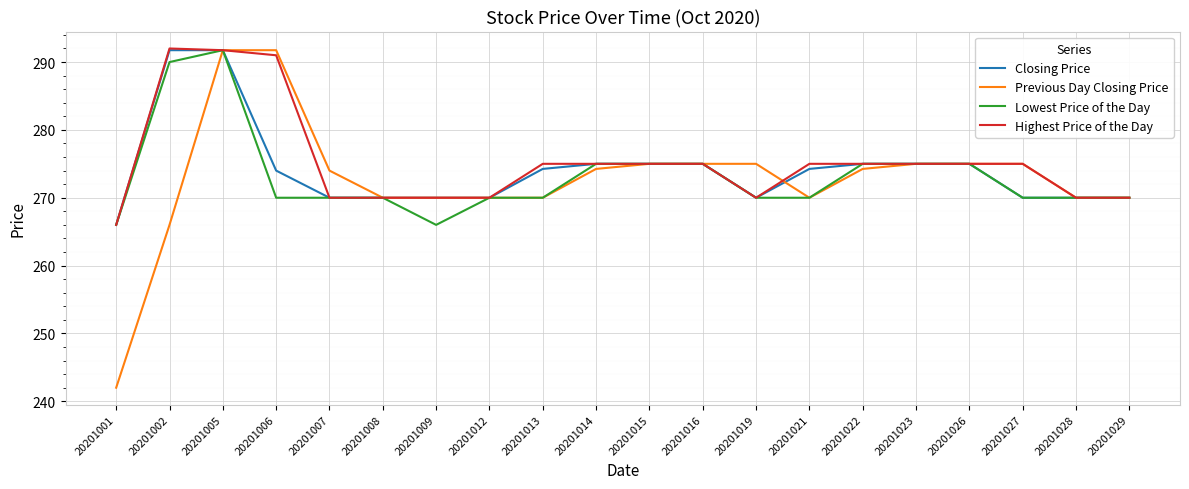

Which series has the largest range (max minus min)?

Previous Day Closing Price